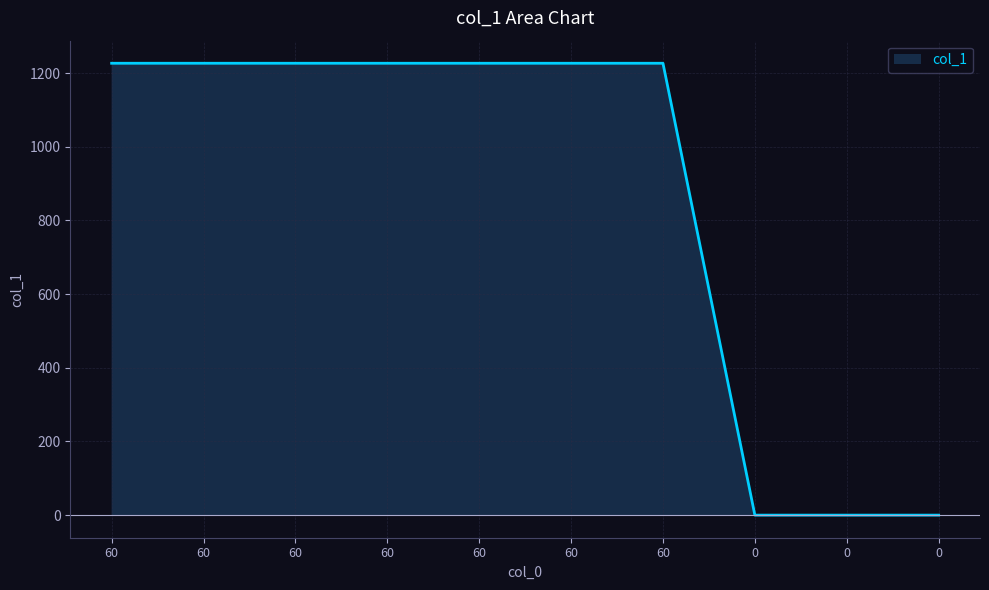

What is the value of the 1st point from the left?

1226.6